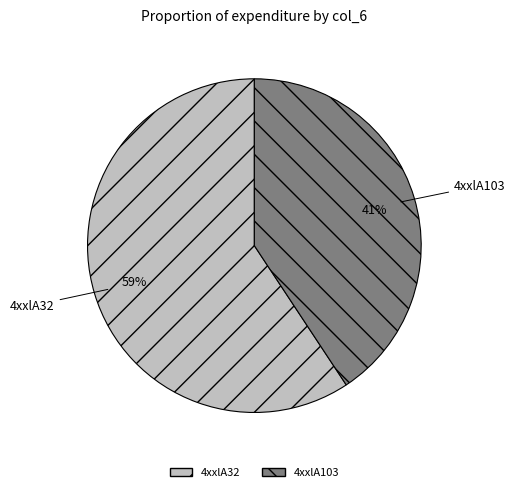

To the nearest percent, what percentage of the pie is 4xxlA103?

41%